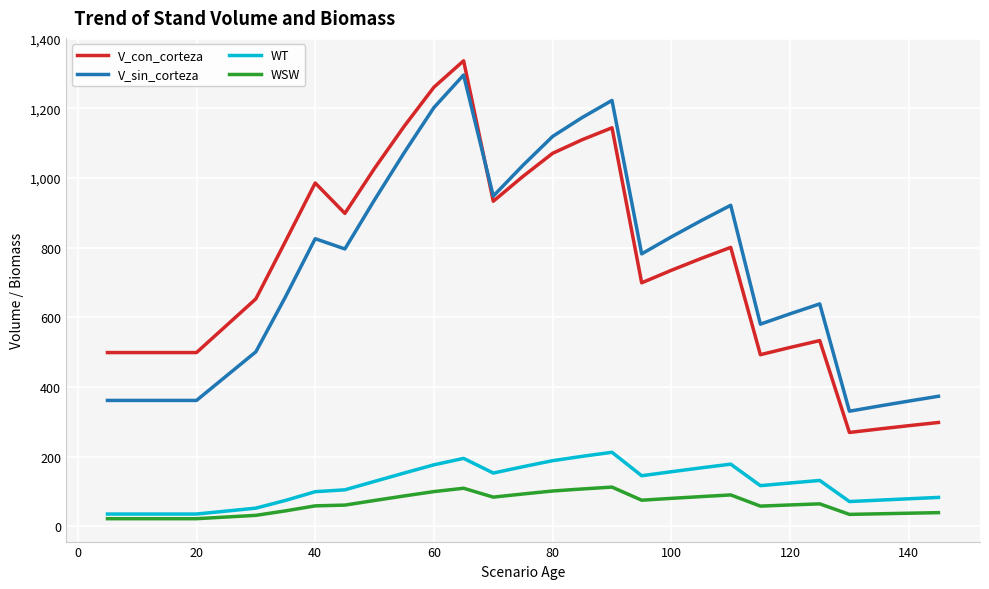

What is the smallest value displayed?

21.5